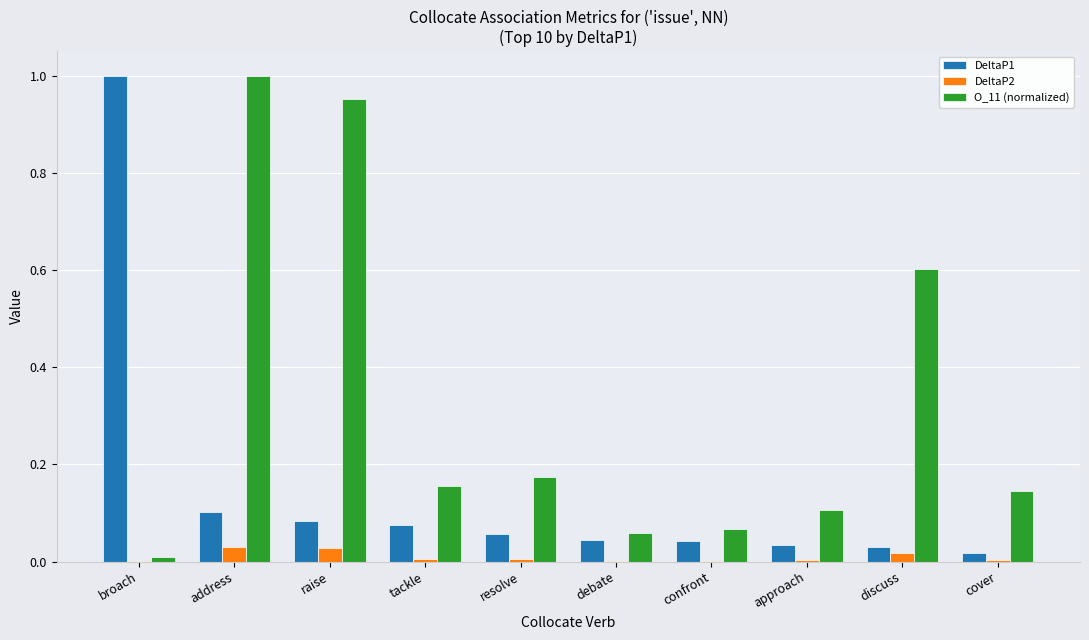

At which label does DeltaP1 reach its peak?

broach